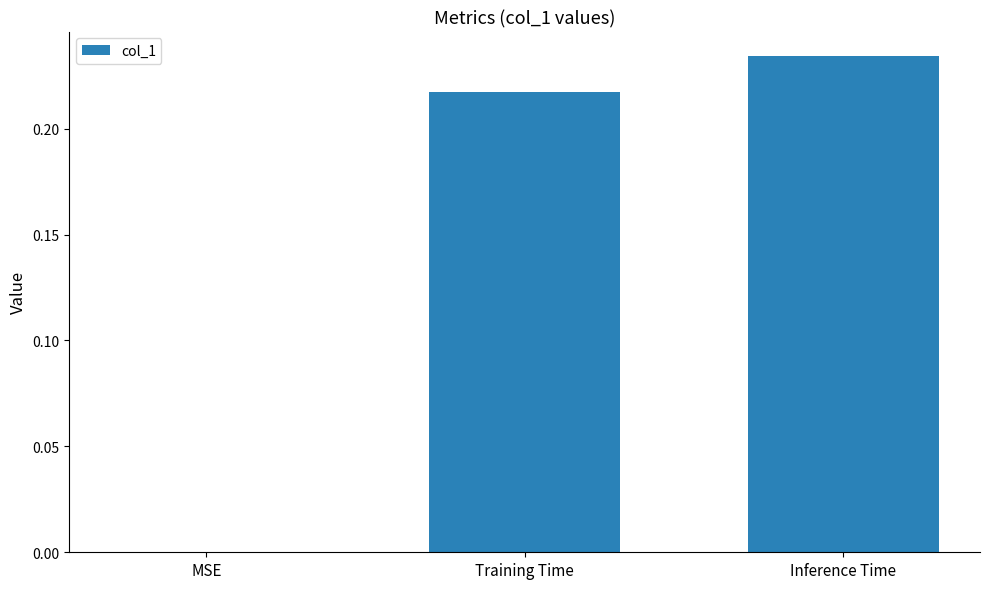

What is the sum of all values?

0.5